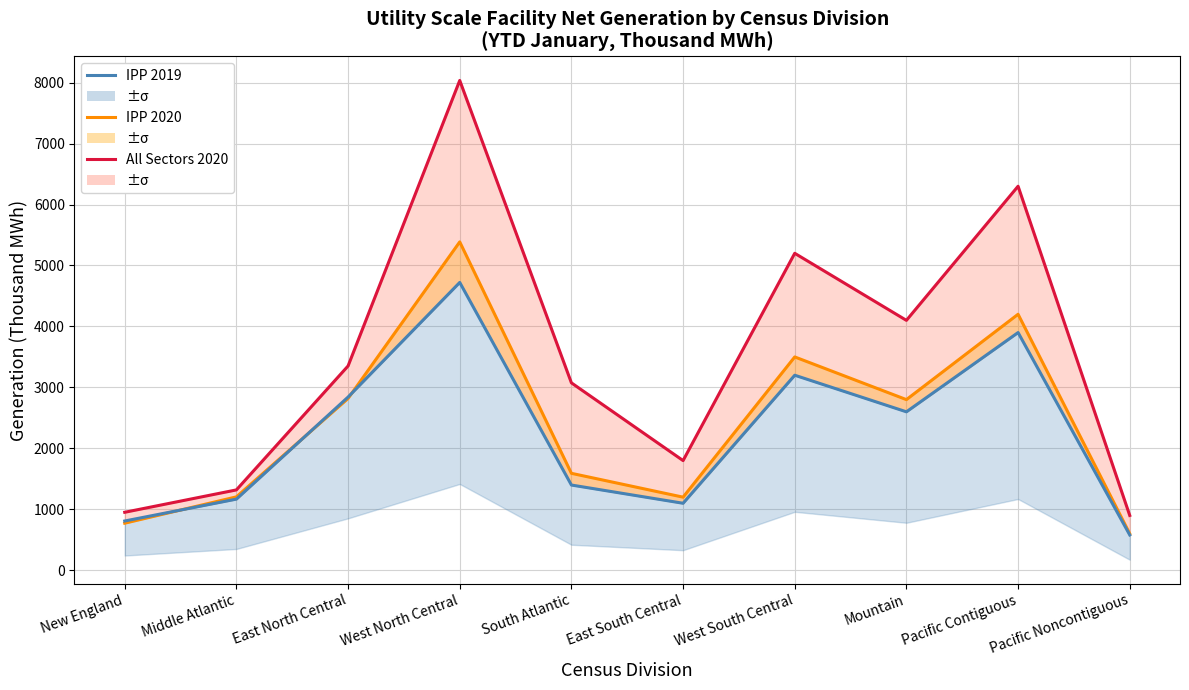

What is the total value across all series at West North Central?

18144